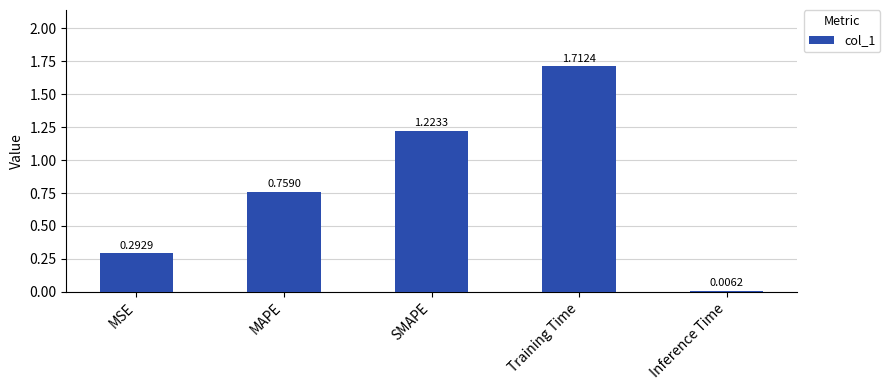

How many data points does each series have?

5